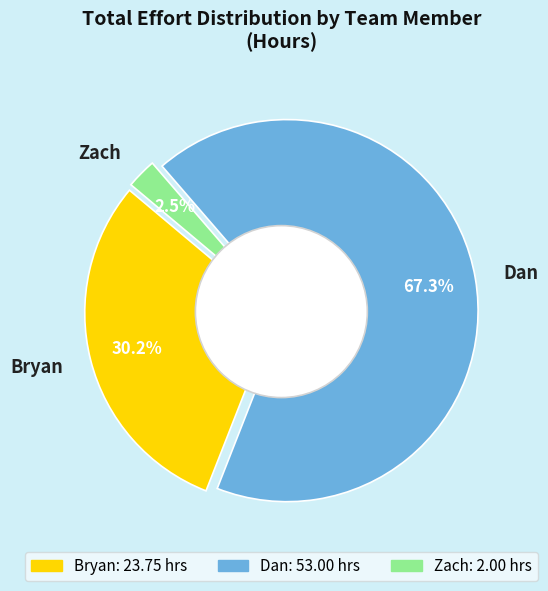

Rank the categories by value from lowest to highest.

Zach, Bryan, Dan